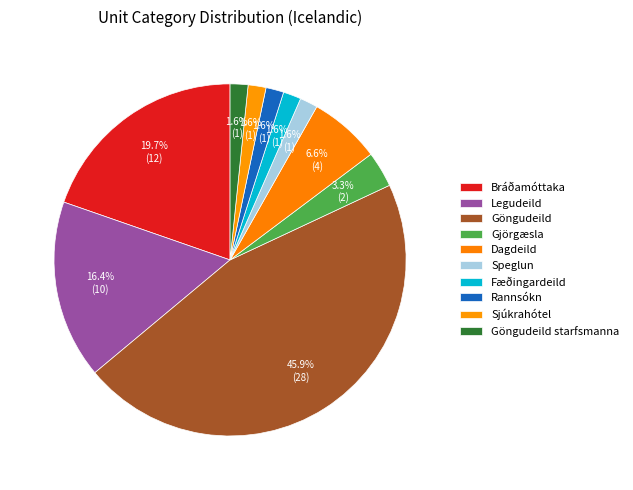

Is it true that Fæðingardeild is 2% of the pie?

True